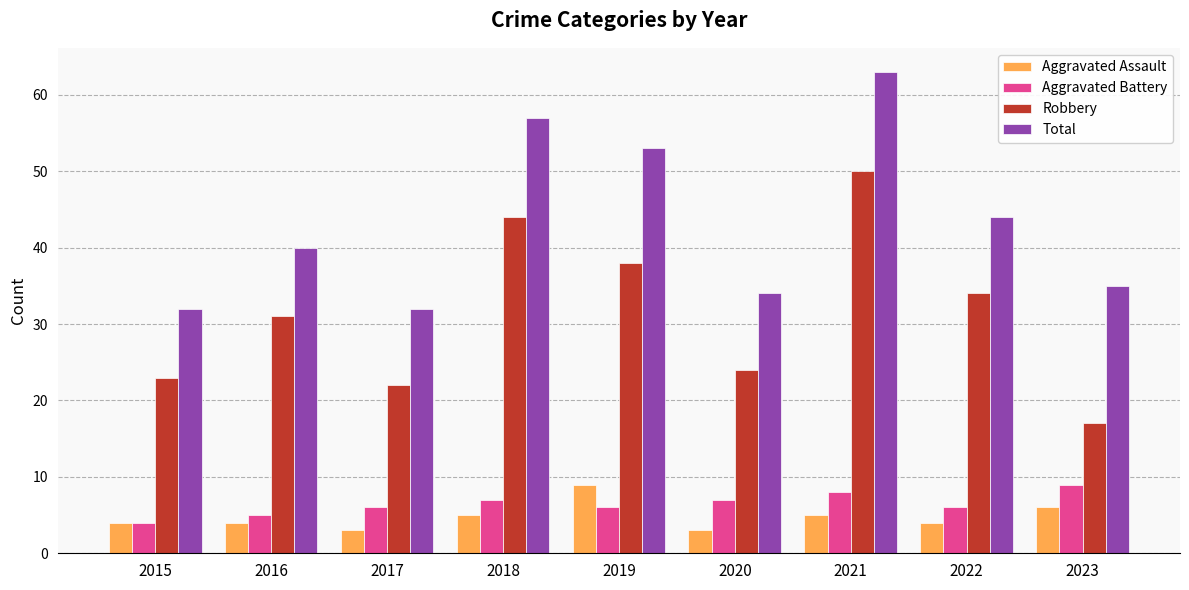

At which category is the sum across all series the highest?

2021